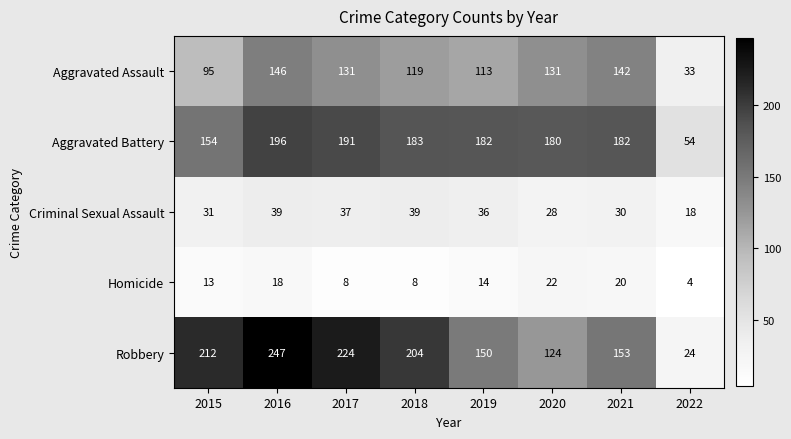

Count the number of categories in the chart.

8